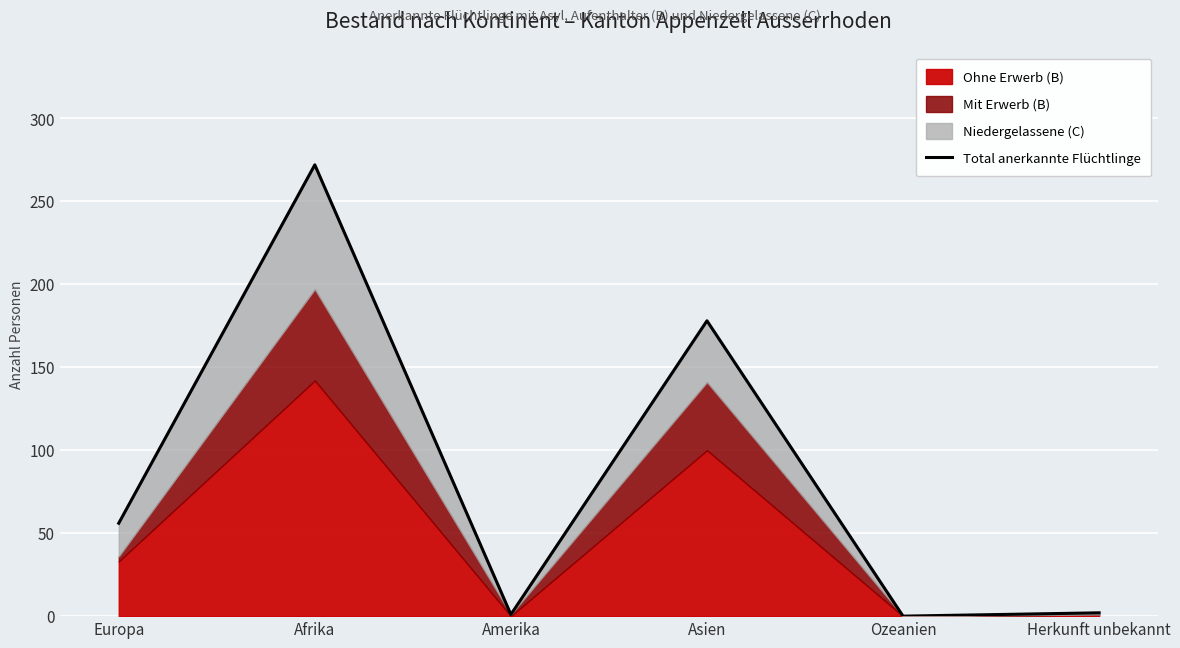

Reading left to right, what are all the values shown in this chart?

56	272	1	178	0	2